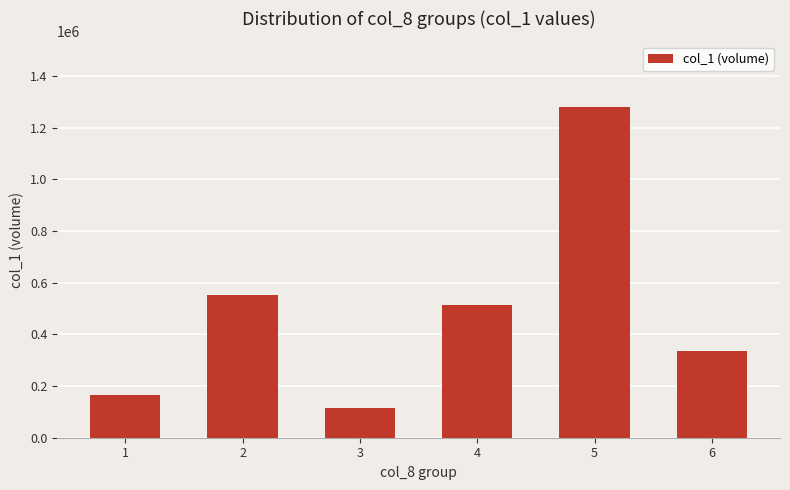

What is the difference between the maximum and second lowest values?

1115000